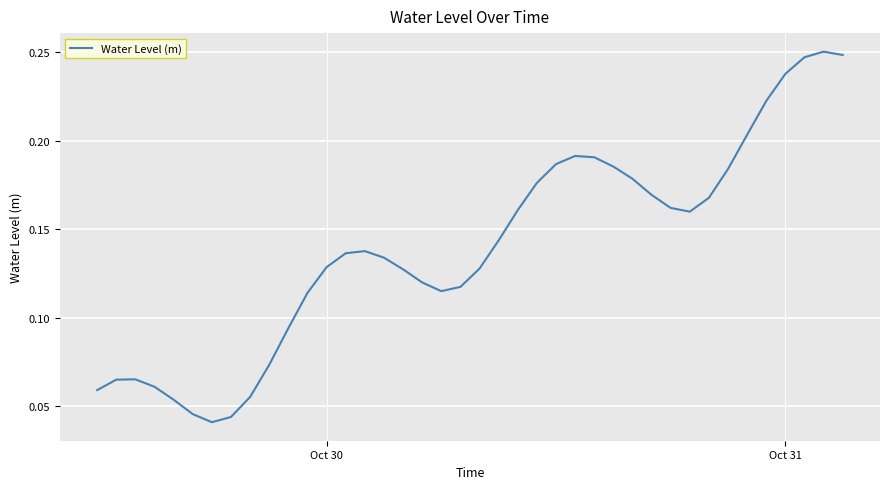

Does the chart have visible grid lines?

Yes